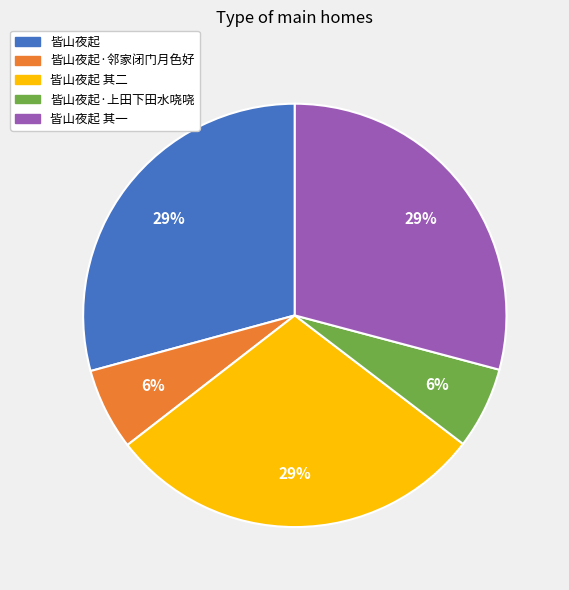

Is there a majority slice in this chart?

No